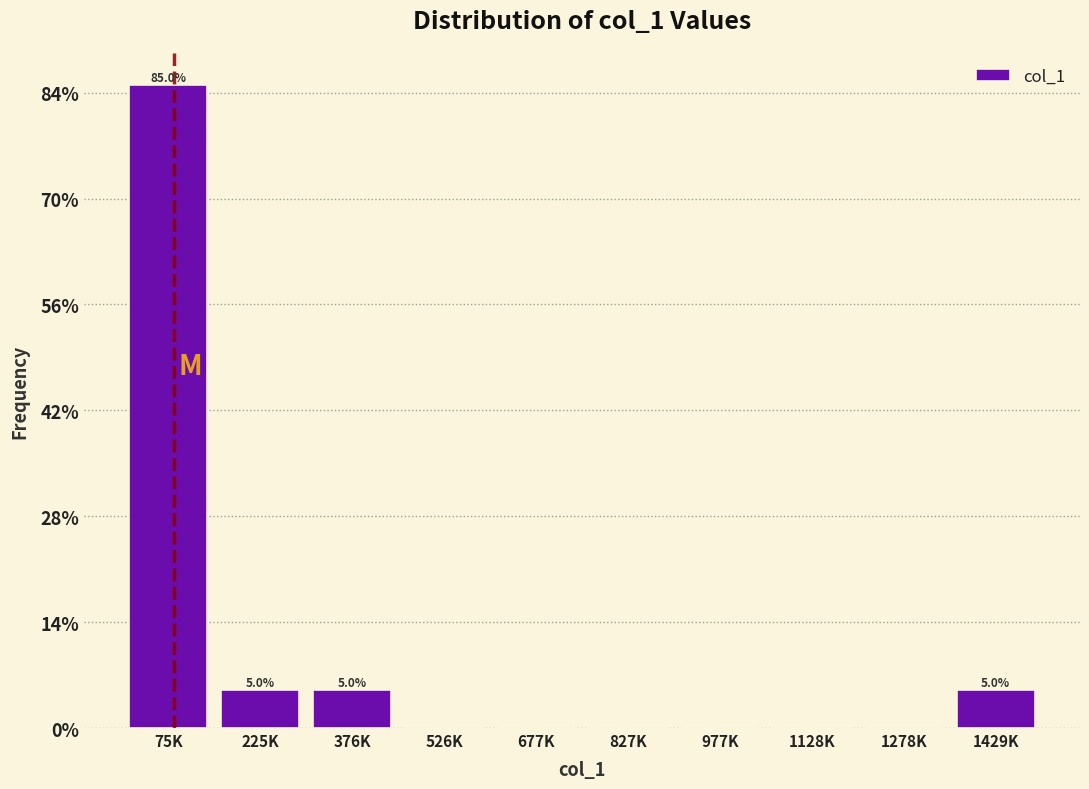

Reading left to right, transcribe all the data shown in this chart.

75K=85	225K=5	376K=5	526K=0	677K=0	827K=0	977K=0	1128K=0	1278K=0	1429K=5